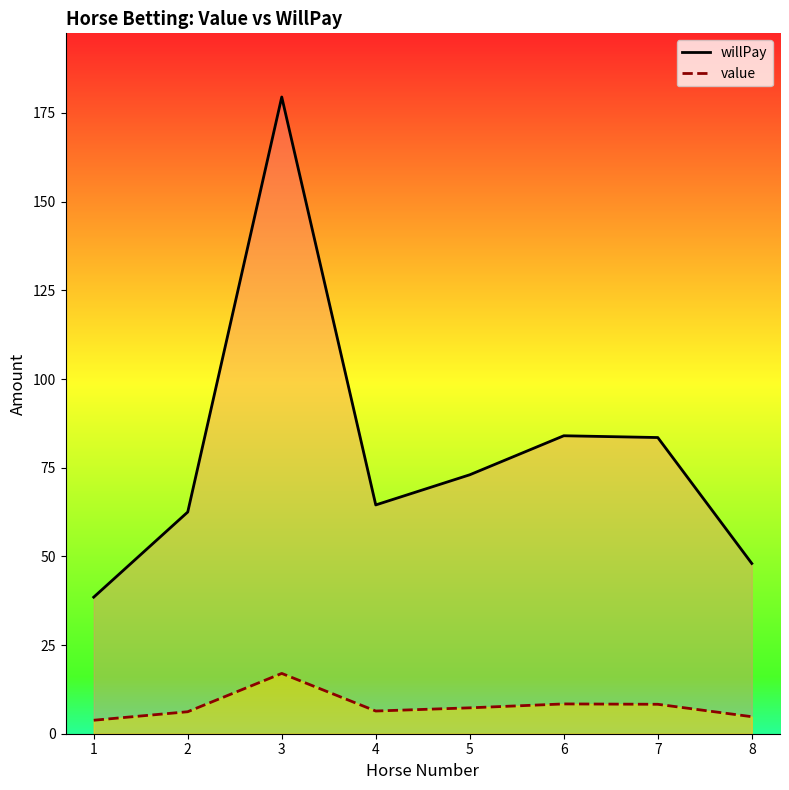

True or false: willPay and value cross at least once.

False